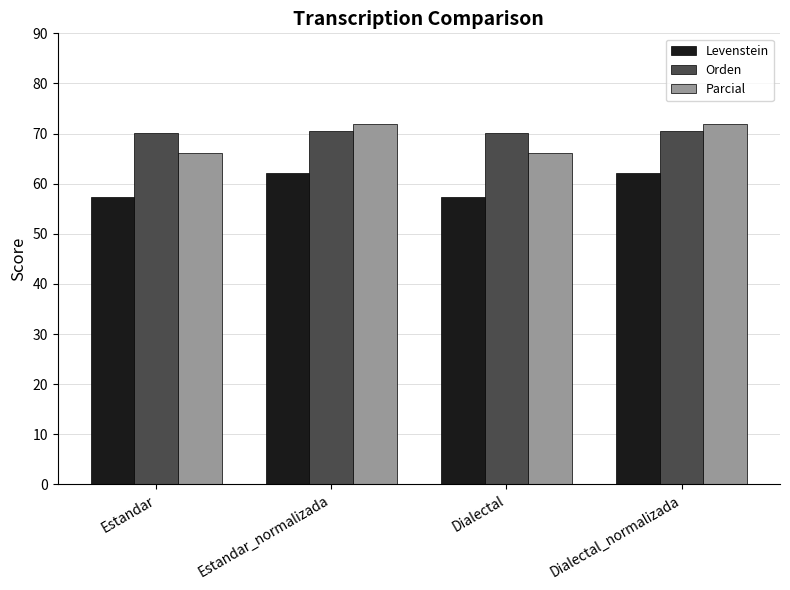

What is the minimum value shown in the chart?

57.2